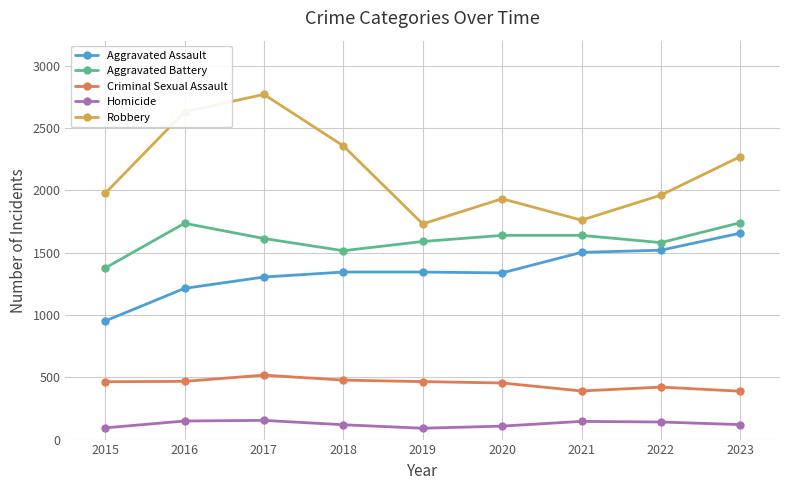

Rank the series at 2016 from lowest to highest value.

Homicide, Criminal Sexual Assault, Aggravated Assault, Aggravated Battery, Robbery